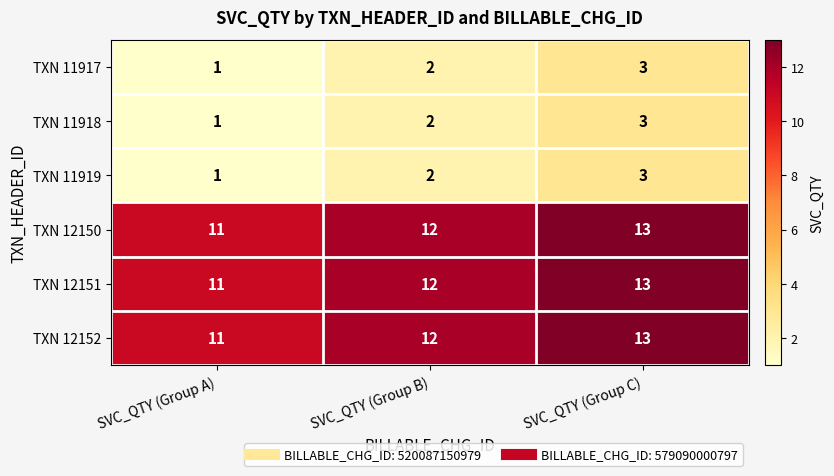

List the labels in order of TXN 12150 value, smallest first.

SVC_QTY (Group A), SVC_QTY (Group B), SVC_QTY (Group C)